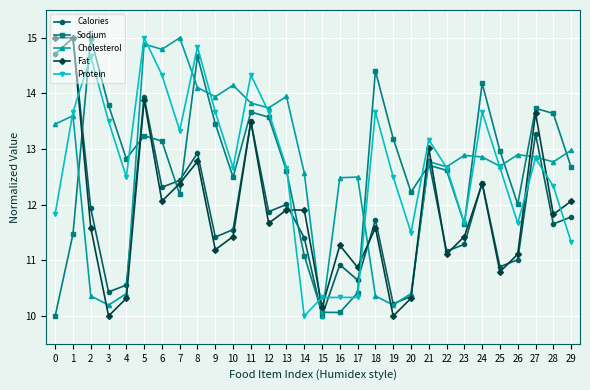

Reading right to left, list all the values displayed in this chart.

Calories: 29=11.8	28=11.7	27=13.3	26=11.0	25=10.9	24=12.4	23=11.3	22=11.2	21=12.8	20=10.4	19=10.2	18=11.7	17=10.6	16=10.9	15=10.0	14=11.4	13=12.0	12=11.9	11=13.5	10=11.6	9=11.4	8=12.9	7=12.4	6=12.3	5=13.9	4=10.6	3=10.4	2=11.9	1=15.0	0=14.7
Sodium: 29=12.7	28=13.6	27=13.7	26=12.0	25=13.0	24=14.2	23=11.7	22=12.6	21=12.7	20=12.2	19=13.2	18=14.4	17=10.4	16=10.1	15=10.1	14=11.1	13=12.6	12=13.6	11=13.7	10=12.5	9=13.5	8=14.7	7=12.2	6=13.1	5=13.2	4=12.8	3=13.8	2=15.0	1=11.5	0=10.0
Cholesterol: 29=13.0	28=12.8	27=12.9	26=12.9	25=12.7	24=12.9	23=12.9	22=12.7	21=12.8	20=10.4	19=10.2	18=10.4	17=12.5	16=12.5	15=10.0	14=12.6	13=13.9	12=13.7	11=13.8	10=14.1	9=13.9	8=14.1	7=15.0	6=14.8	5=14.9	4=10.4	3=10.2	2=10.4	1=13.6	0=13.4
Fat: 29=12.1	28=11.8	27=13.7	26=11.1	25=10.8	24=12.4	23=11.4	22=11.1	21=13.0	20=10.3	19=10.0	18=11.6	17=10.9	16=11.3	15=10.2	14=11.9	13=11.9	12=11.7	11=13.5	10=11.4	9=11.2	8=12.8	7=12.4	6=12.1	5=13.9	4=10.3	3=10.0	2=11.6	1=15.0	0=15.0
Protein: 29=11.3	28=12.3	27=12.8	26=11.7	25=12.7	24=13.7	23=11.7	22=12.7	21=13.2	20=11.5	19=12.5	18=13.7	17=10.3	16=10.3	15=10.3	14=10.0	13=12.7	12=13.7	11=14.3	10=12.7	9=13.7	8=14.8	7=13.3	6=14.3	5=15.0	4=12.5	3=13.5	2=14.7	1=13.7	0=11.8